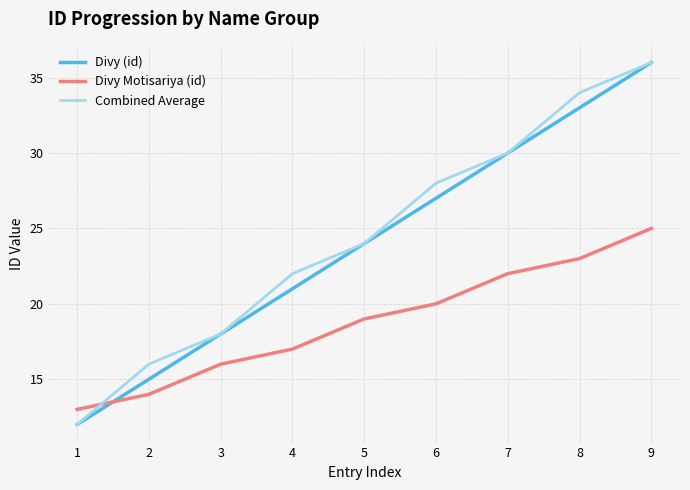

How many categories are shown in the chart?

9